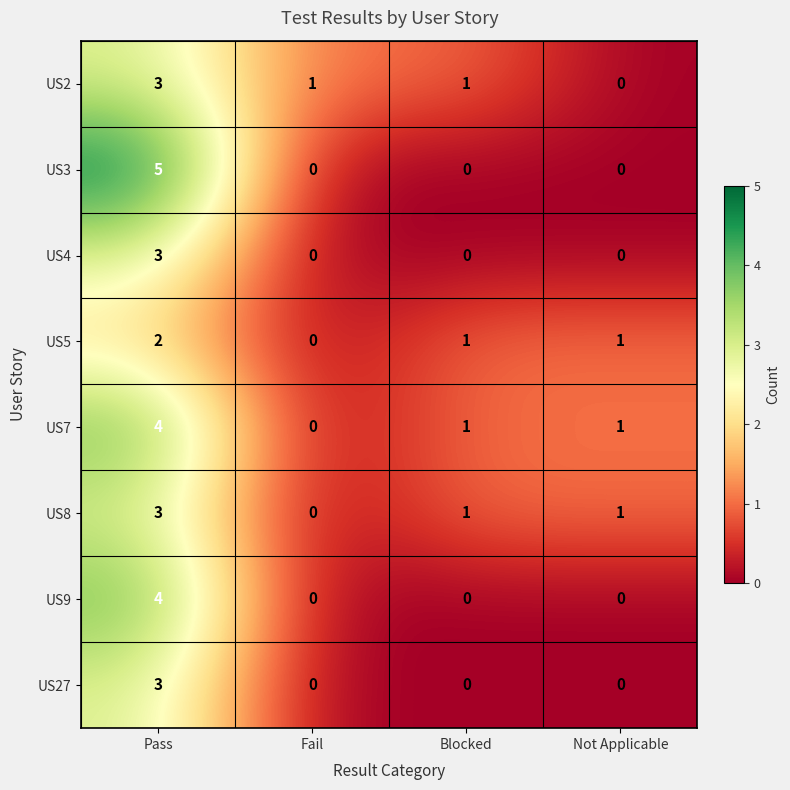

At which category is the sum across all series the highest?

Pass